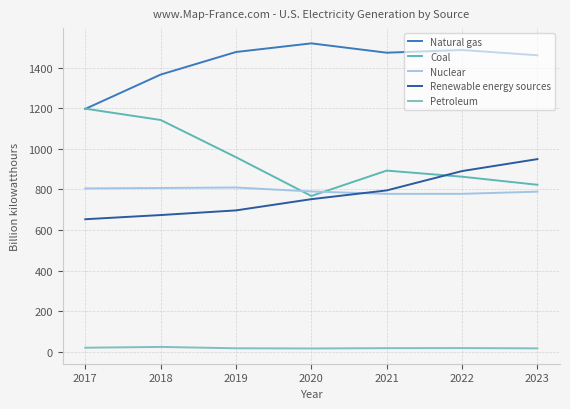

Between 2021 and 2023, which series saw the biggest shift?

Renewable energy sources